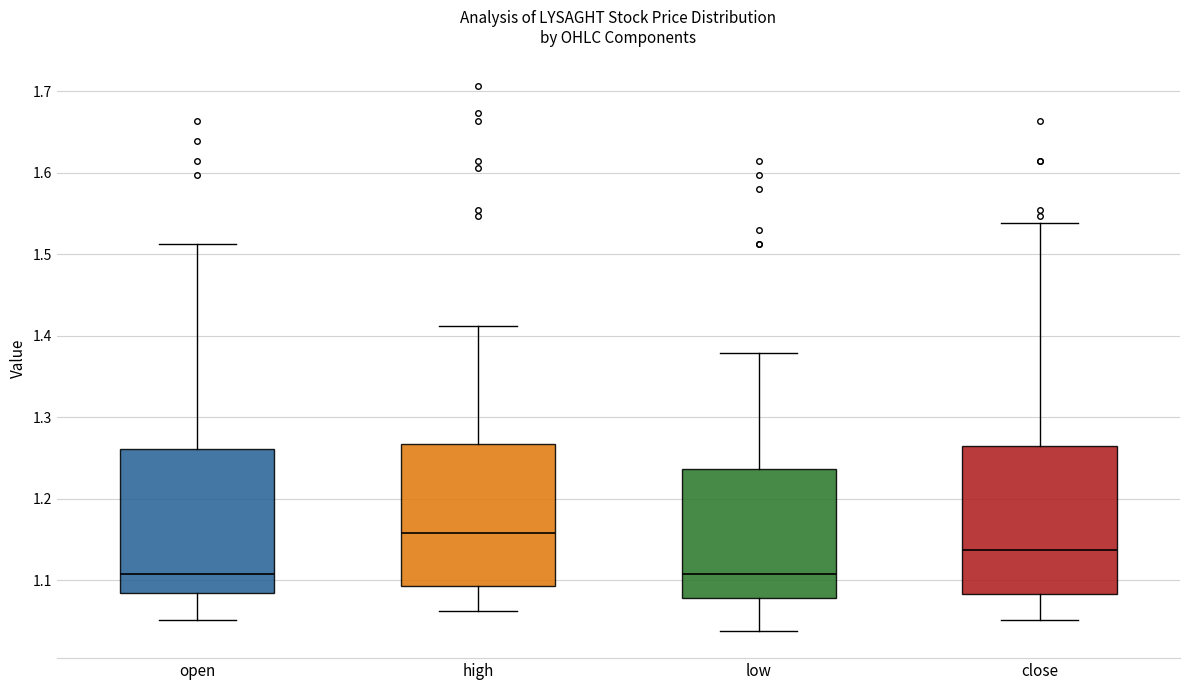

Where is the upper edge of the box for close on the y-axis? The values are not printed on the chart, so give them approximately, as read against the axis.

1.27